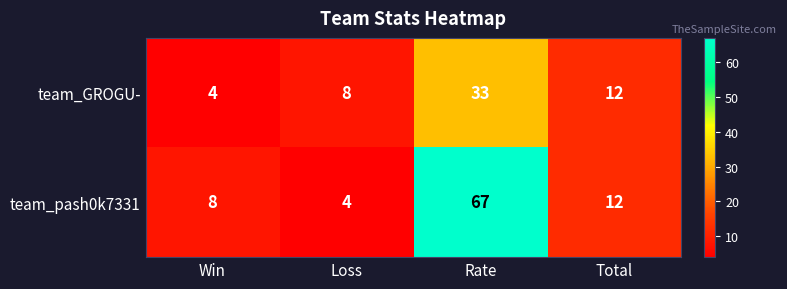

At which category is the sum across all series the highest?

Rate